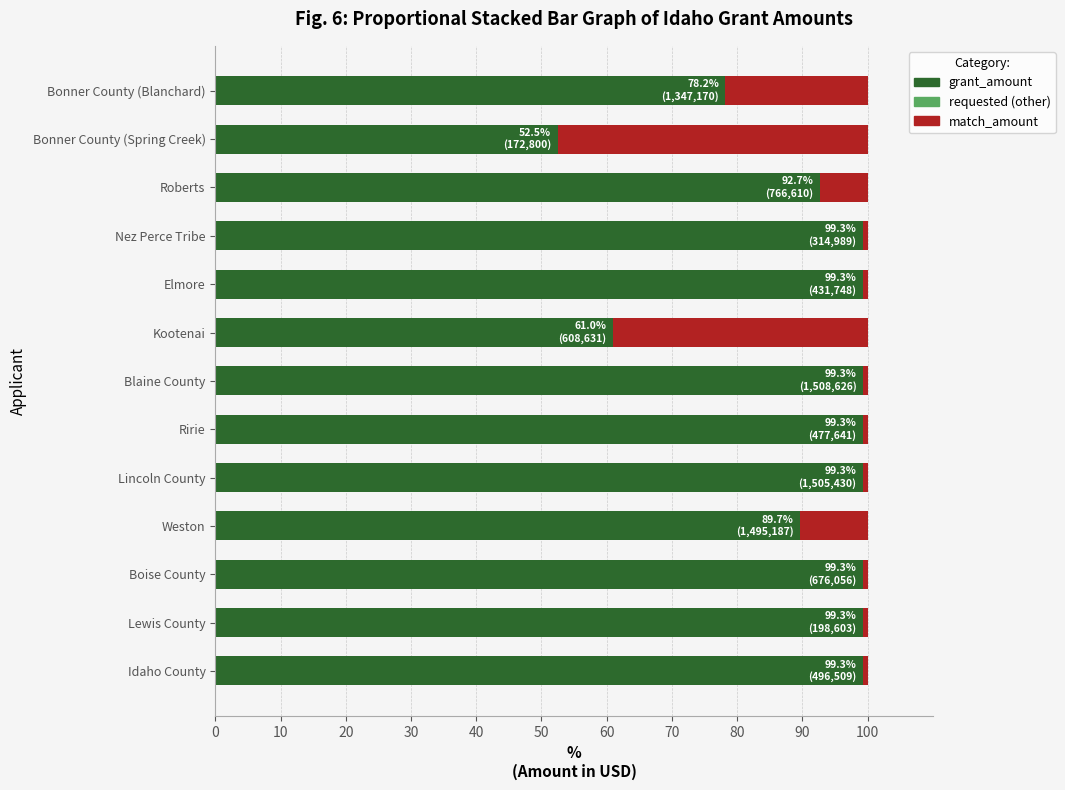

What is the highest value of the grant_amount series?

99.3